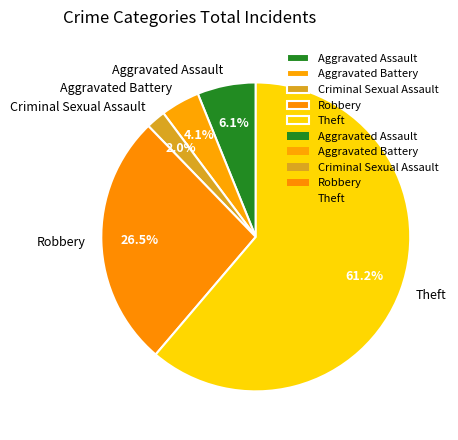

Which category accounts for the majority?

Theft